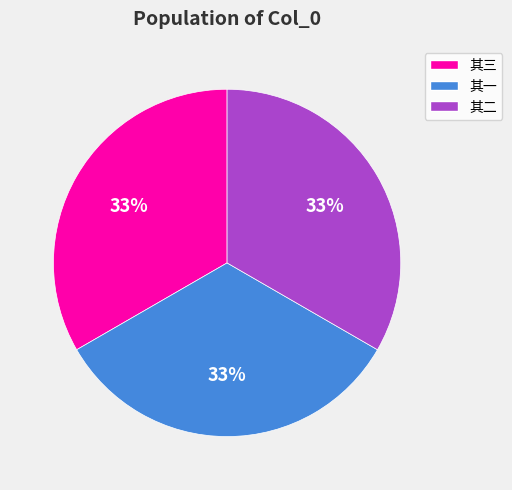

Is the sum of 其三 and 其一 greater than half?

Yes